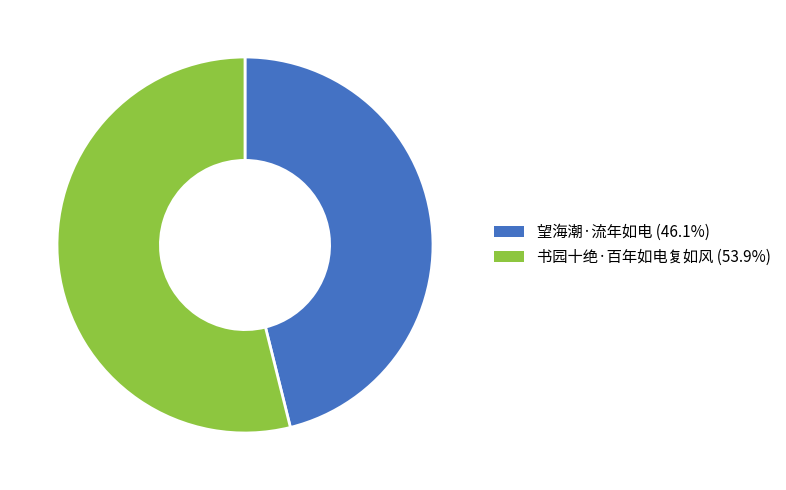

What is the majority slice?

书园十绝·百年如电复如风